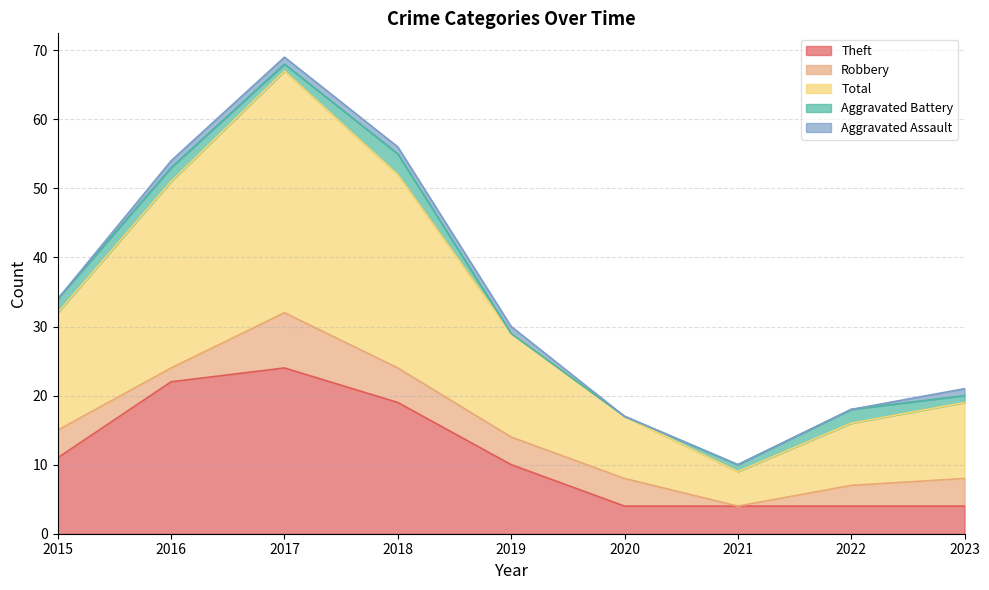

Where is Theft nearest to the value 14?

2015